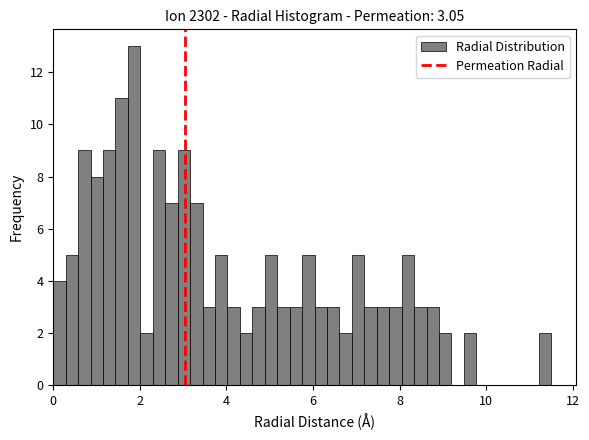

Read against the x-axis, roughly where is the centre of the tallest bar?

1.8